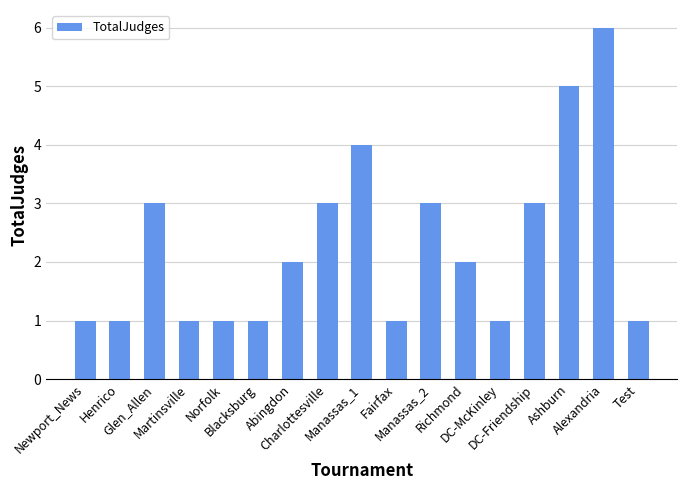

Count the values in the range 1 to 3.

14